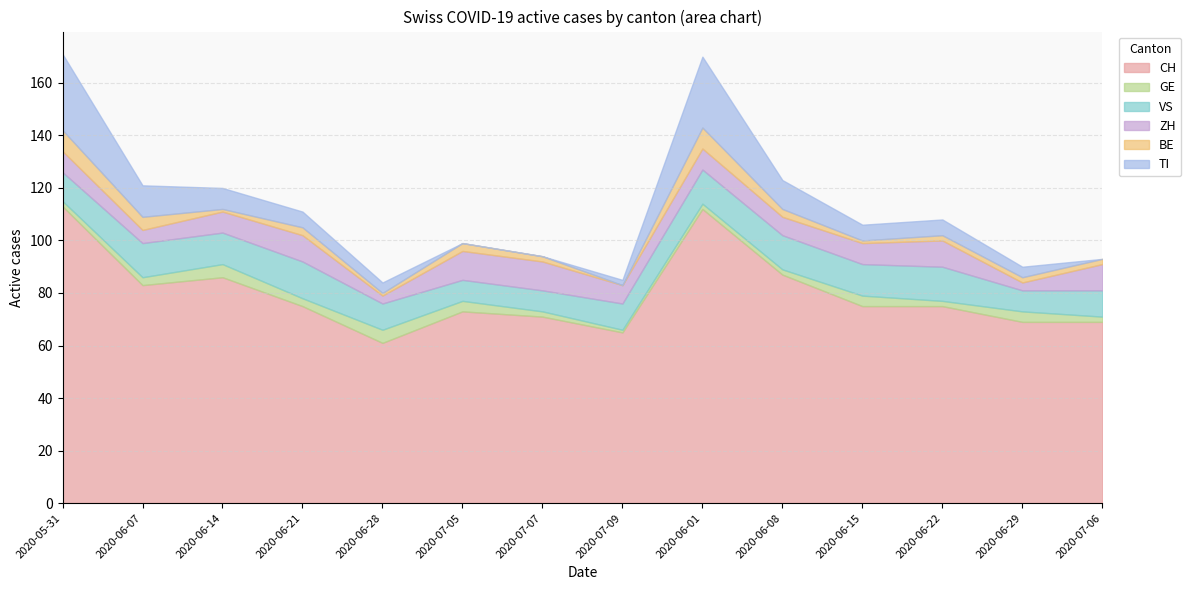

List the series in order of their peak value, lowest first.

GE, BE, ZH, VS, TI, CH